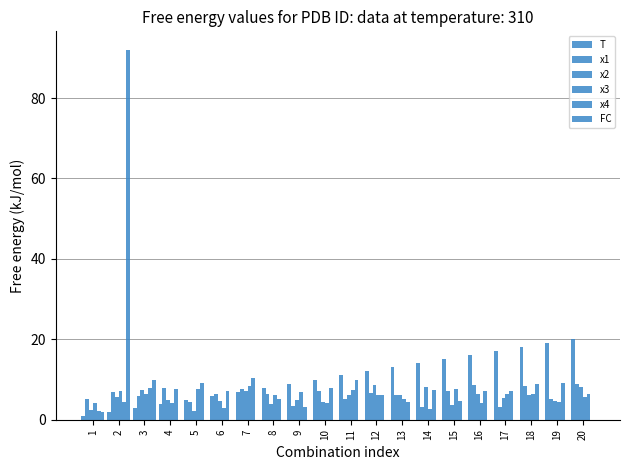

Is the value of x3 at 3 greater than the value of T at 14?

No